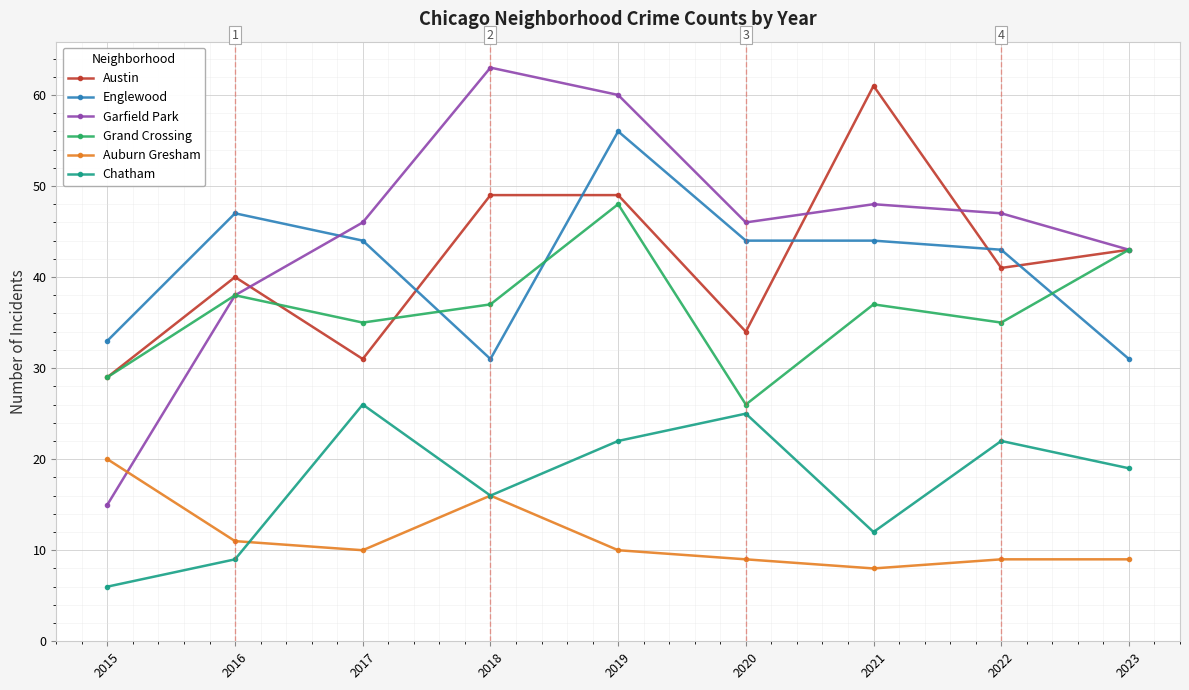

What is the value of the Garfield Park point at the 8th from the left?

47